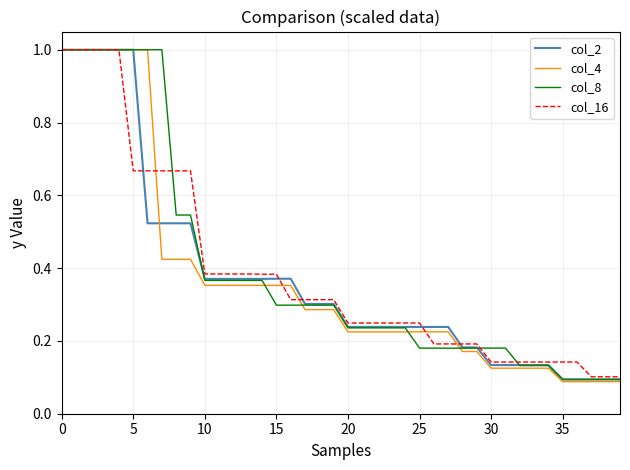

What are all the series names shown in the legend?

col_2, col_4, col_8, col_16